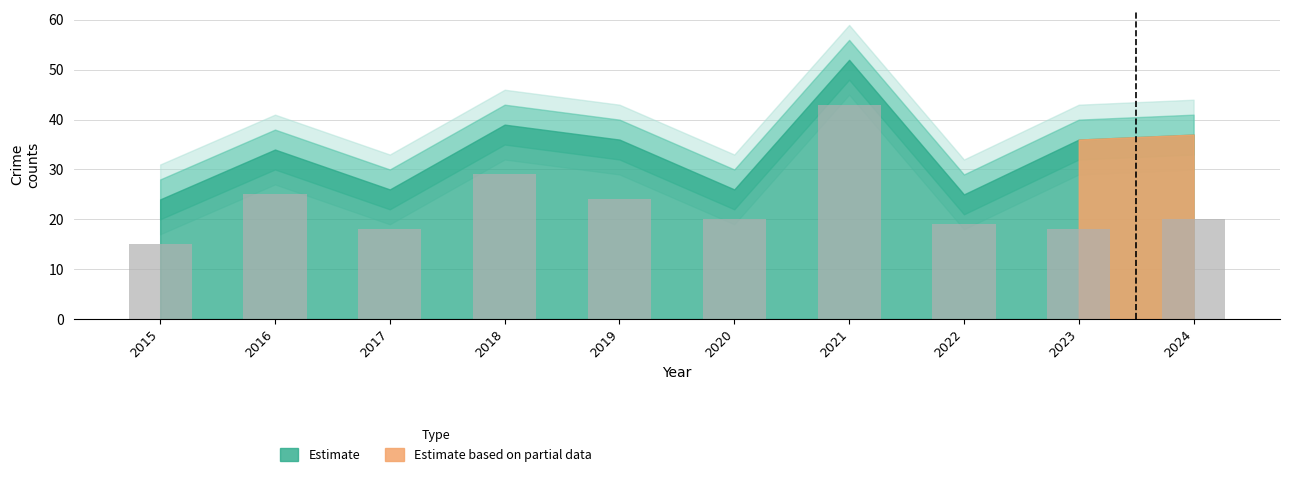

Where is the data nearest to the value 29?

2018